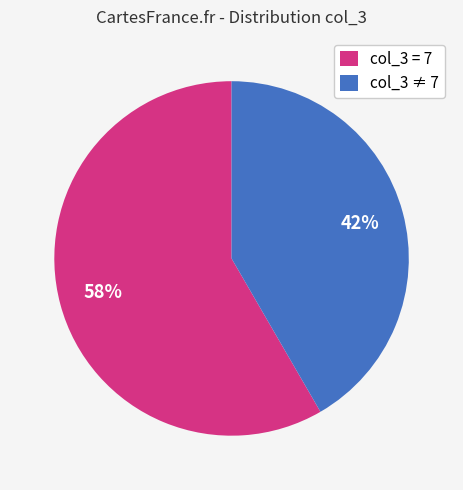

True or false: col_3 = 7 accounts for 49% of the total.

False